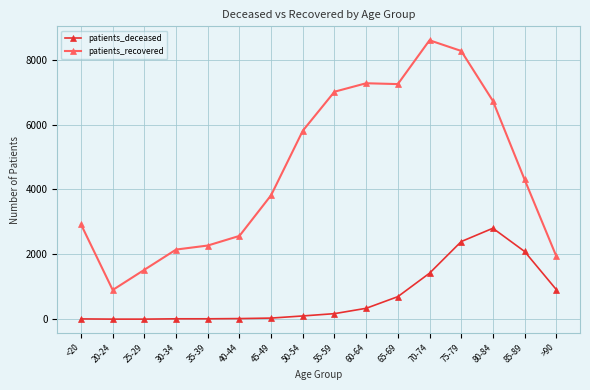

Which series has the largest range (max minus min)?

patients_recovered